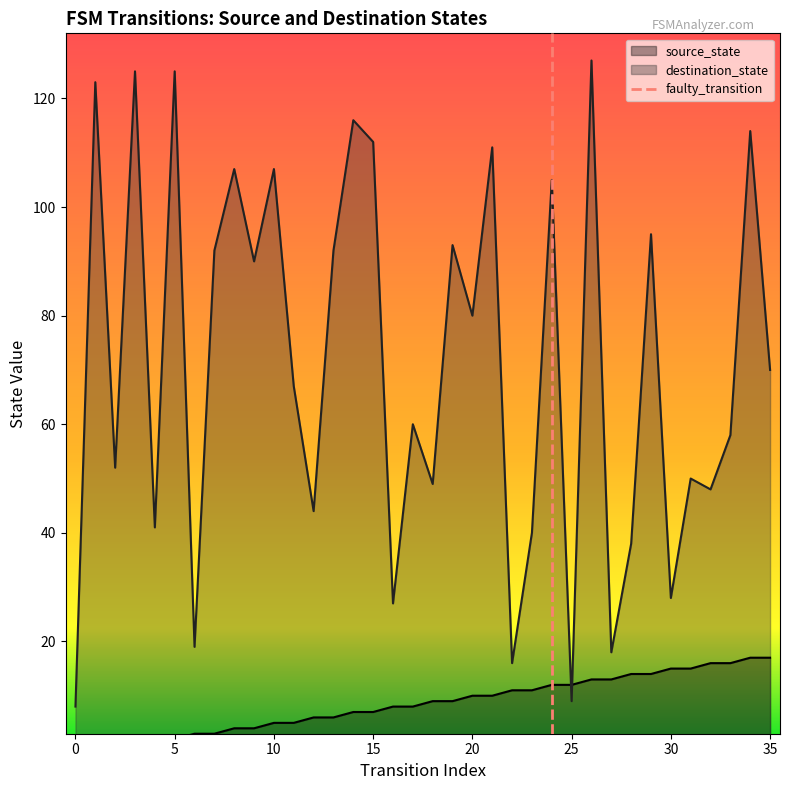

True or false: destination_state has a value of 70 at 5.

False